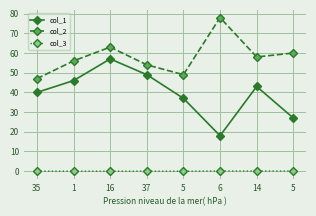

Count the number of categories in the chart.

8